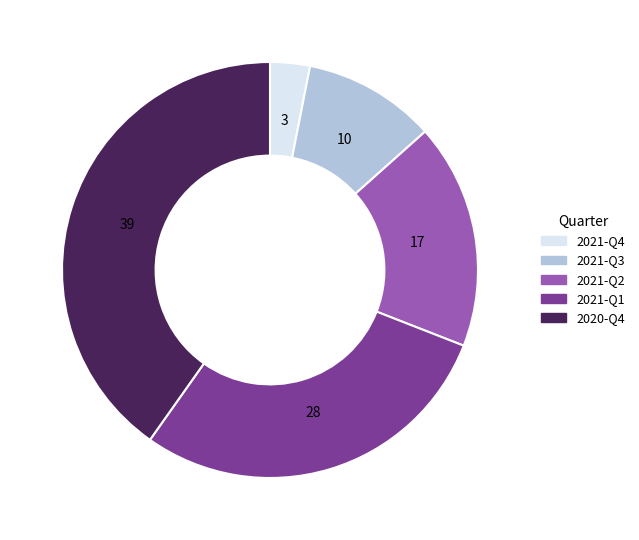

Is it true that 2021-Q1 is 29% of the pie?

True